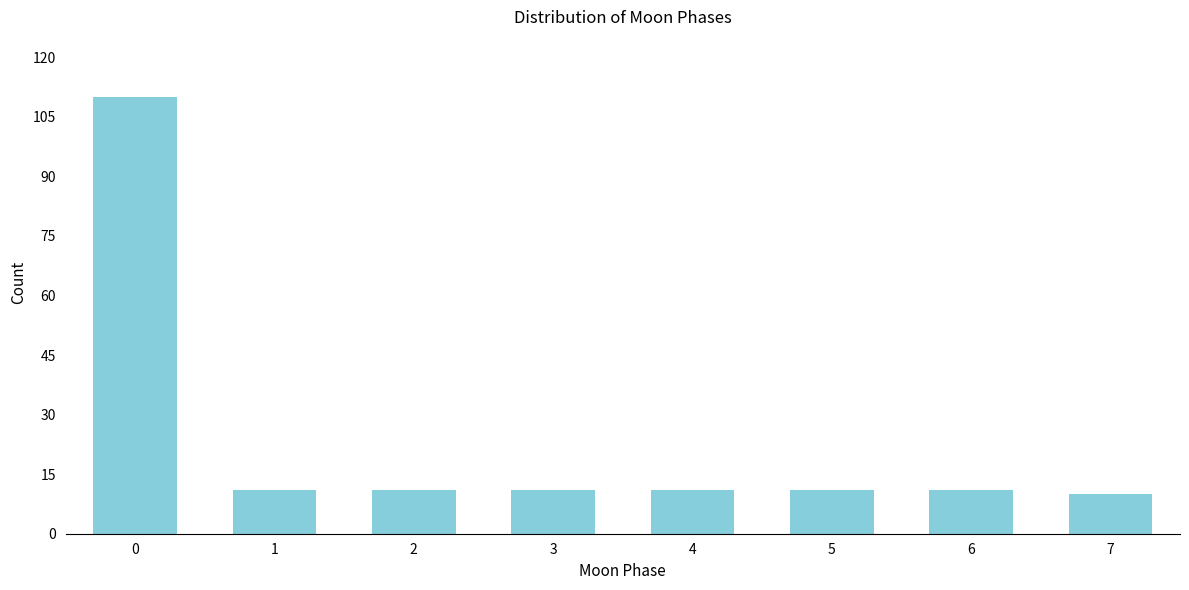

Reading left to right, list all the values displayed in this chart.

110	11	11	11	11	11	11	10